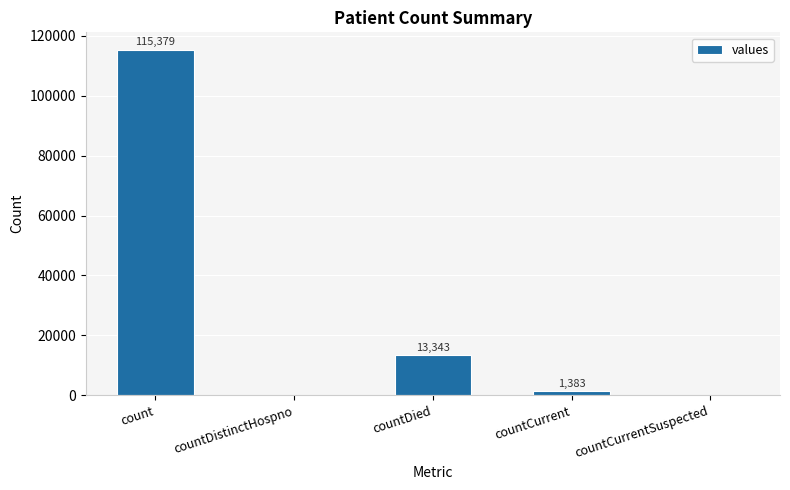

Which category has the highest value across all series?

count